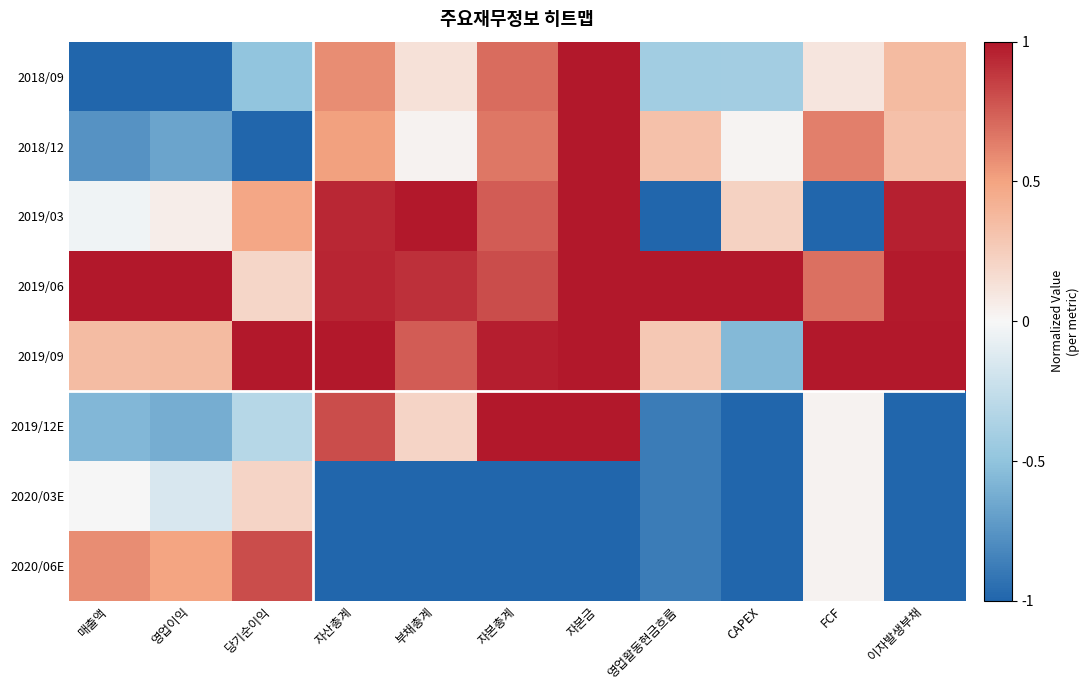

Between 영업활동현금흐름 and 당기순이익, which is larger?

영업활동현금흐름